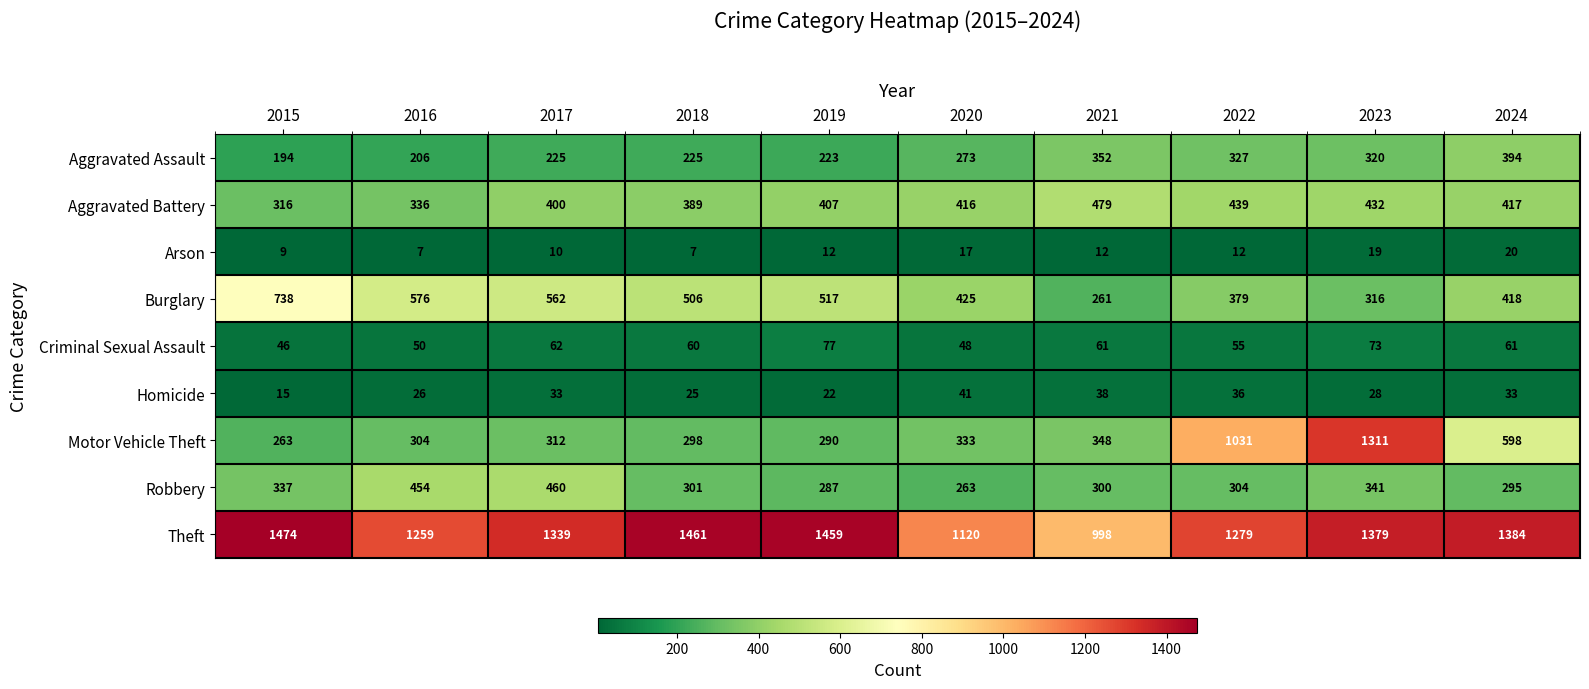

How many distinct data groups are displayed?

9